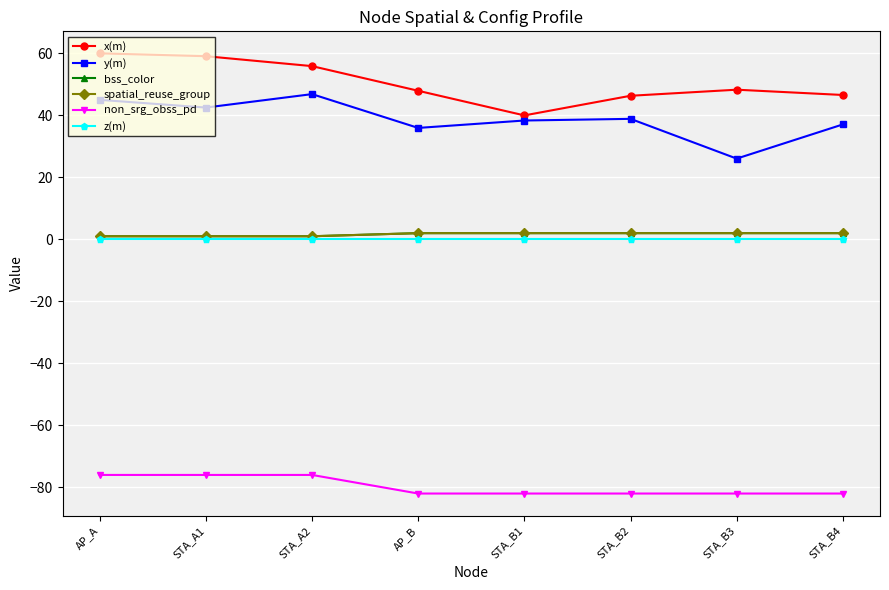

Is this an area chart (filled region under the line)?

No